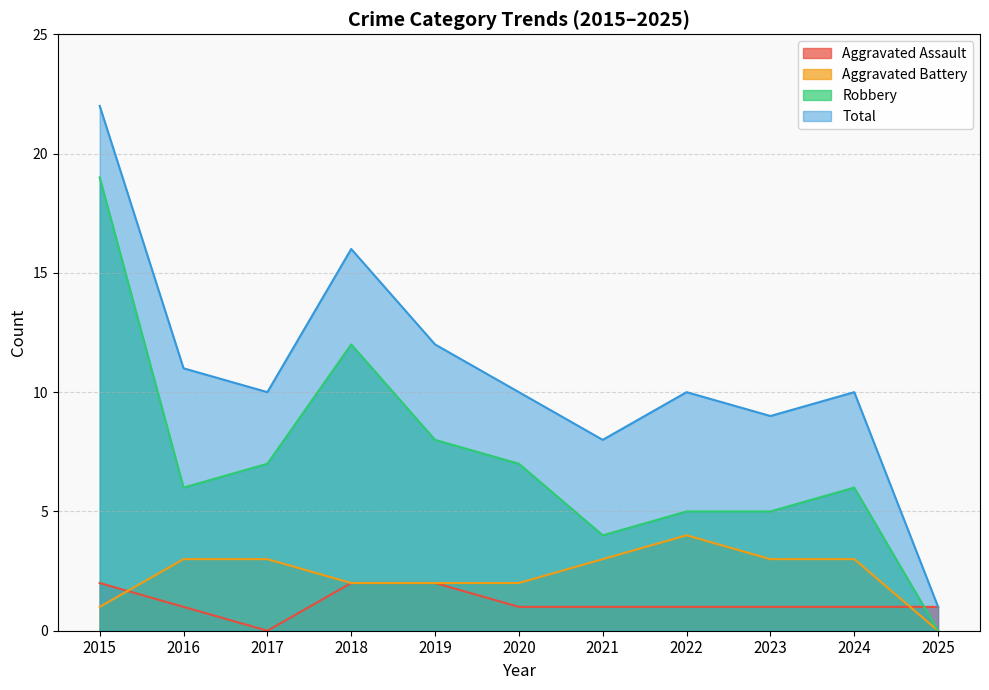

At which label is Robbery closest to 9?

2019